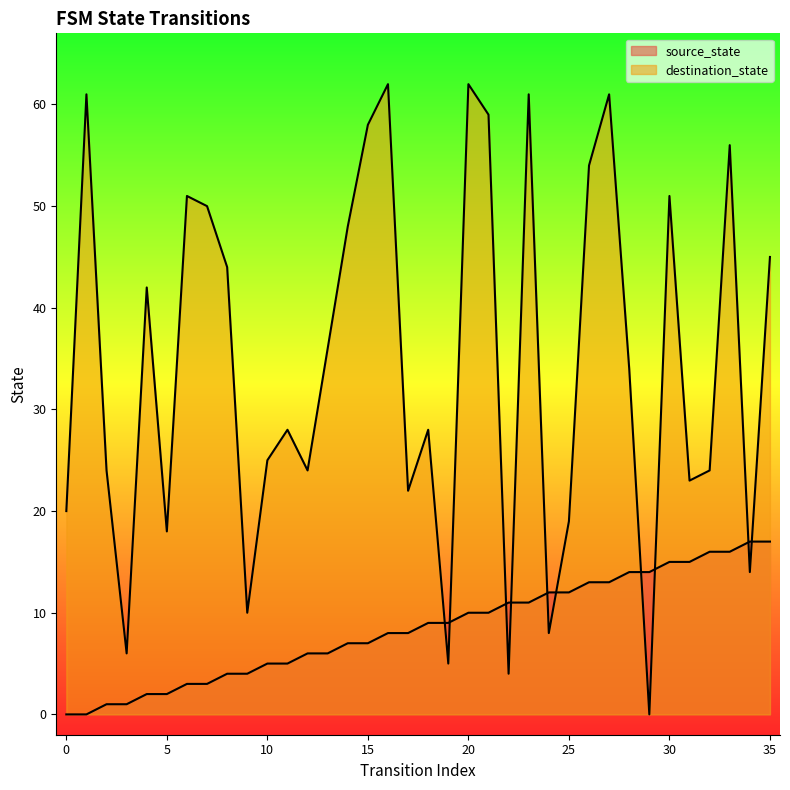

What are all the series names shown in the legend?

source_state, destination_state